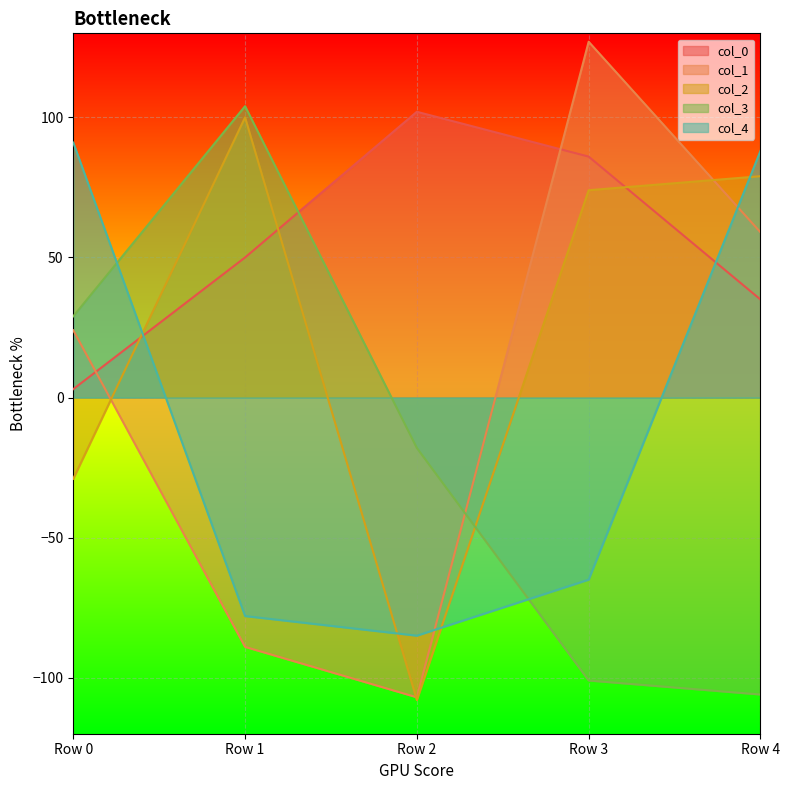

Reading left to right, transcribe all the data shown in this chart.

col_0: Row 0=3	Row 1=50	Row 2=102	Row 3=86	Row 4=35
col_1: Row 0=24	Row 1=-89	Row 2=-107	Row 3=127	Row 4=59
col_2: Row 0=-29	Row 1=100	Row 2=-108	Row 3=74	Row 4=79
col_3: Row 0=29	Row 1=104	Row 2=-18	Row 3=-101	Row 4=-106
col_4: Row 0=91	Row 1=-78	Row 2=-85	Row 3=-65	Row 4=88